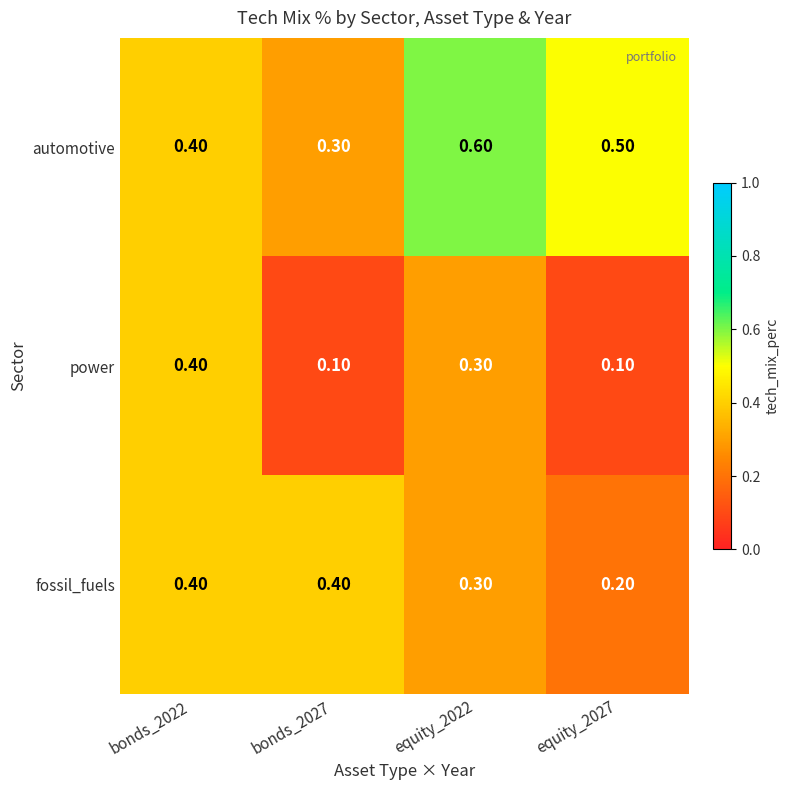

List the series in order of their overall mean, lowest first.

power, fossil_fuels, automotive